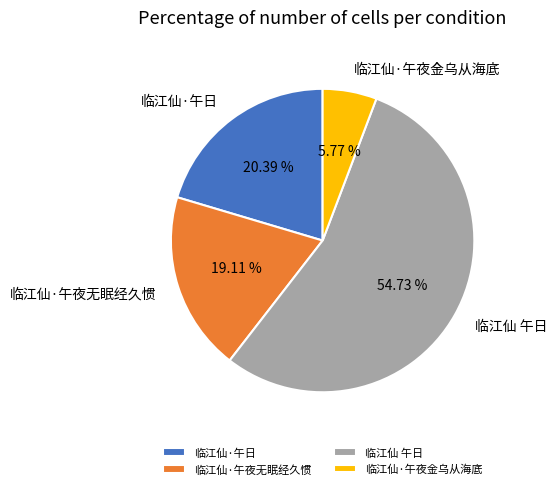

Which has a higher value, 临江仙·午夜金乌从海底 or 临江仙·午夜无眠经久惯?

临江仙·午夜无眠经久惯